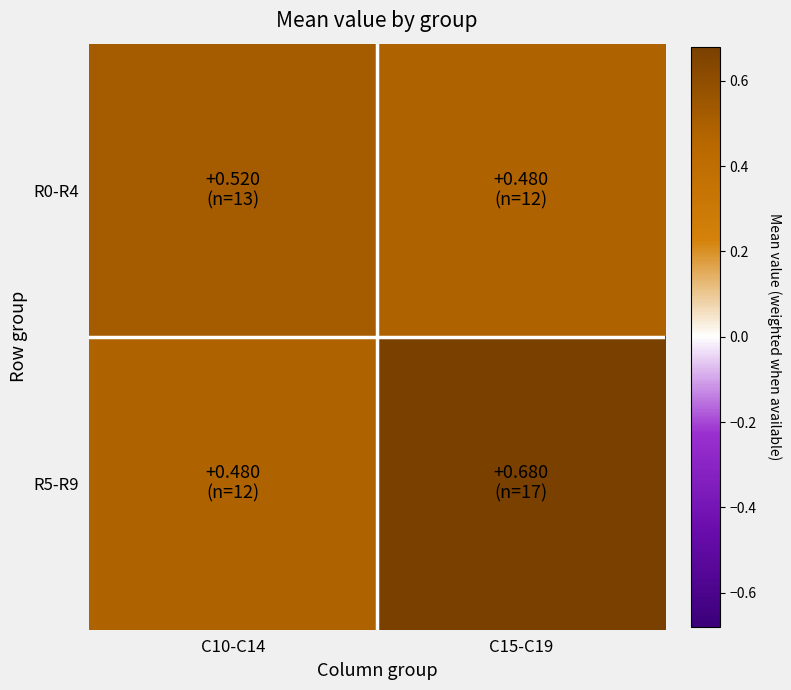

Which label corresponds to the largest value in the chart?

C15-C19